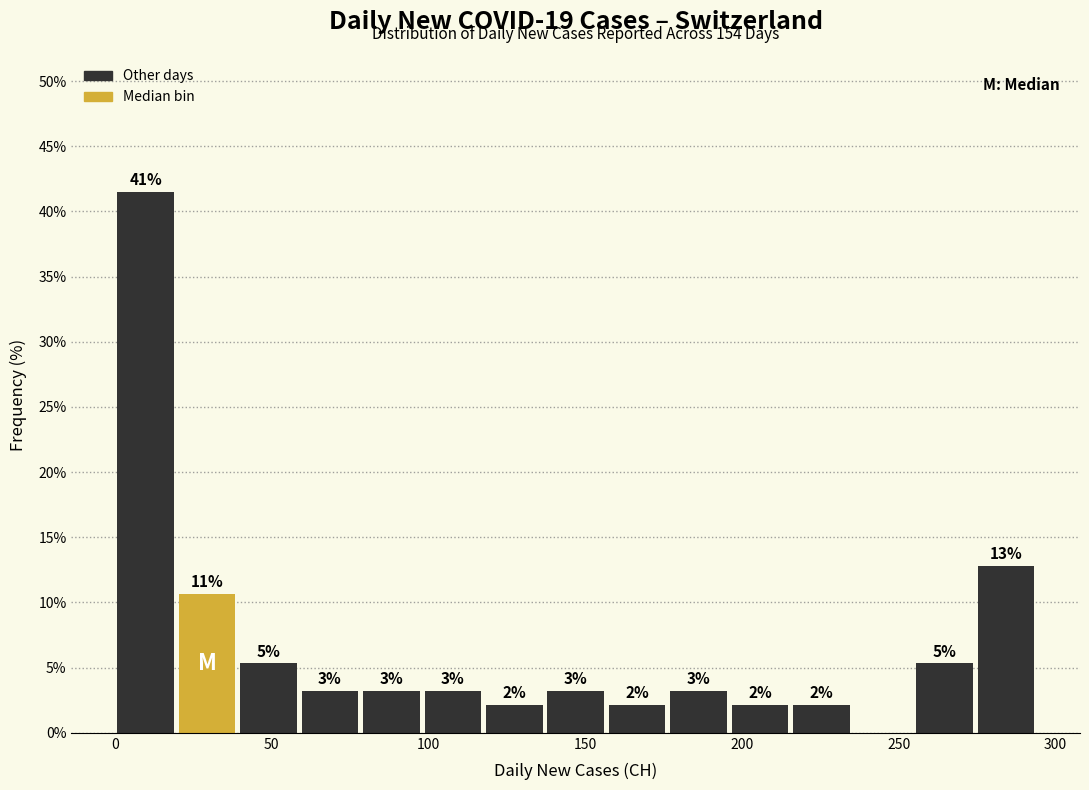

Around what value on the x-axis is the tallest bar? Give the approximate position of its centre, as read against the axis.

10